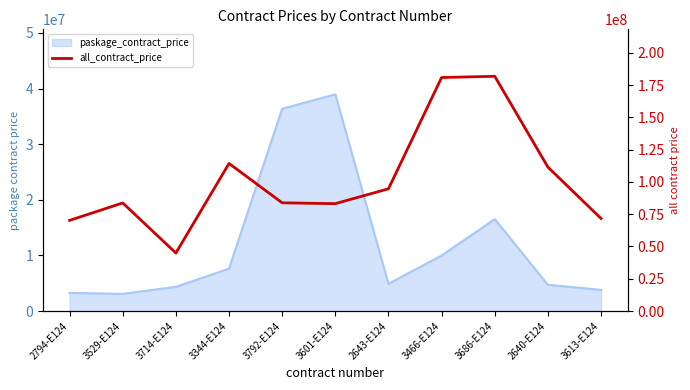

How many lines are shown in the chart?

1